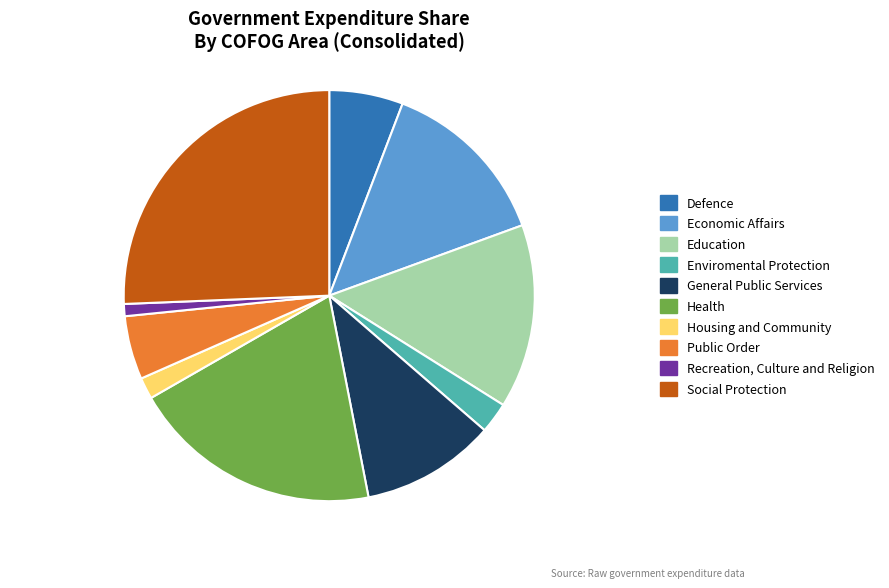

Which slice is the smallest?

Recreation, Culture and Religion